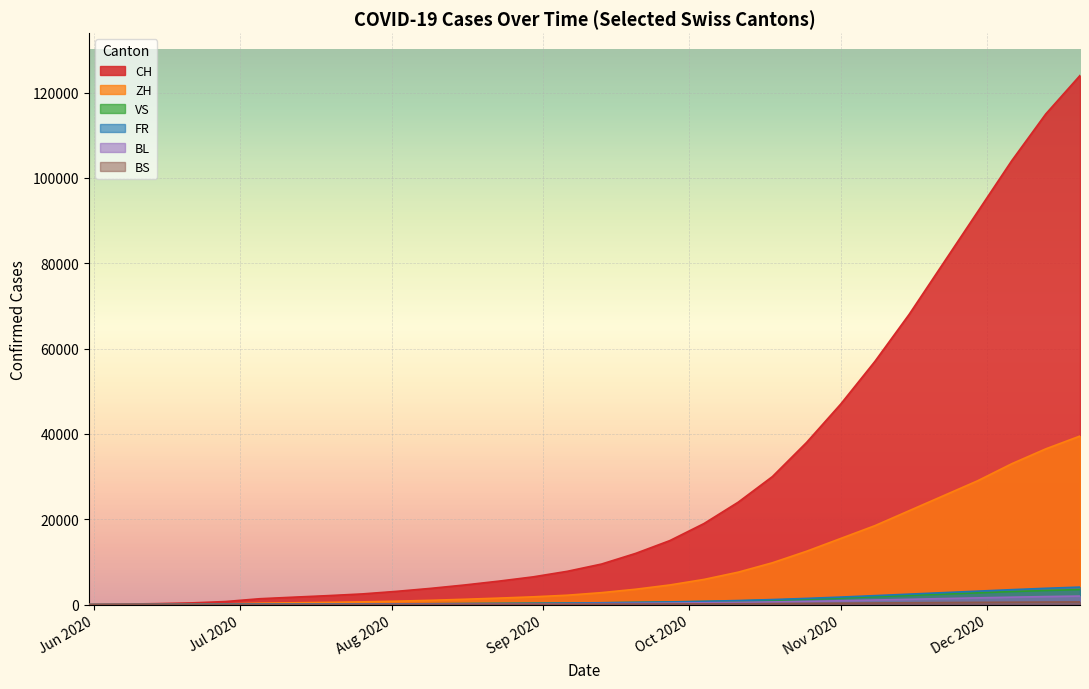

True or false: CH and BS intersect in this chart.

False